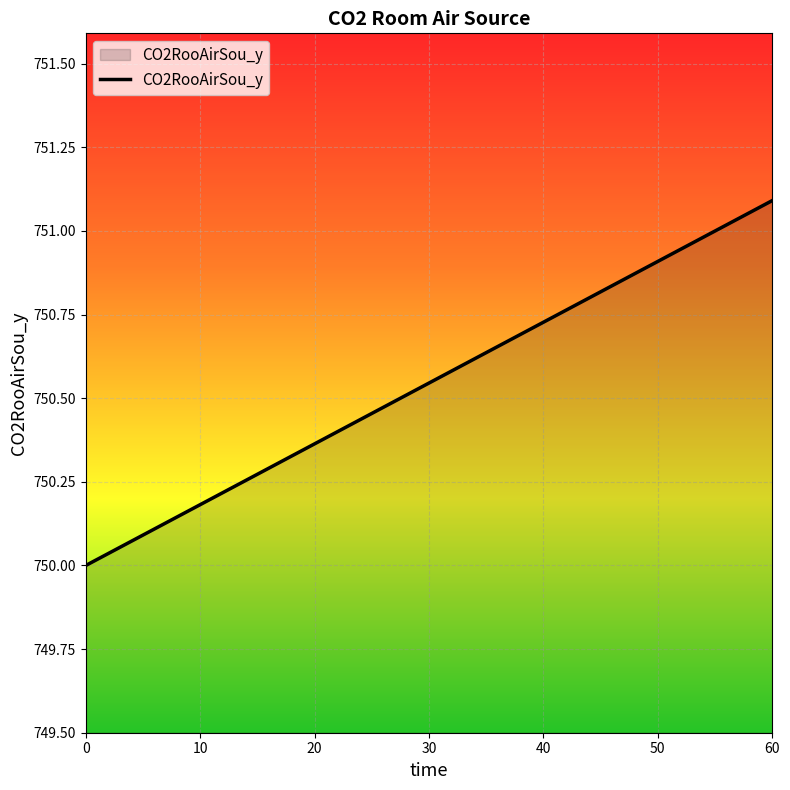

List the labels in order of value, largest first.

60, 30, 0